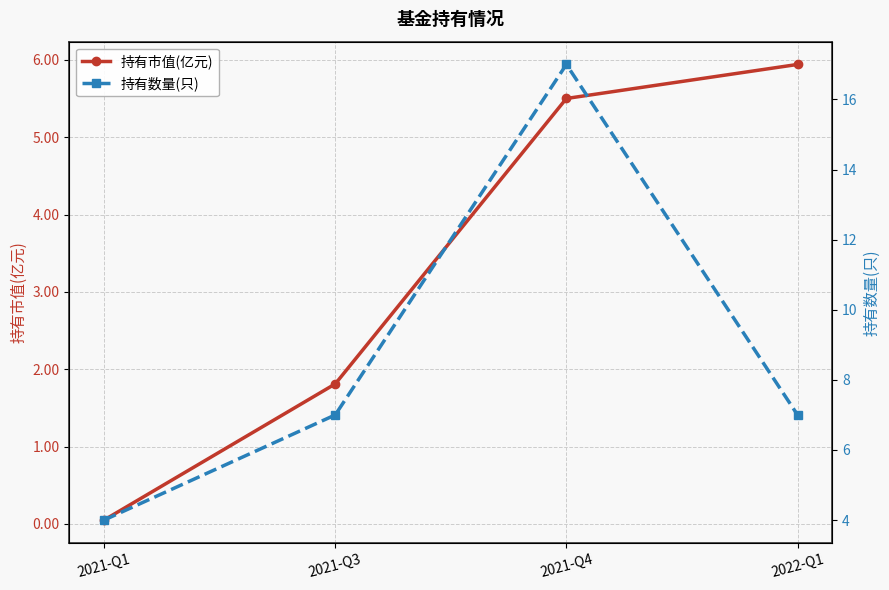

True or false: 持有市值(亿元) and 持有数量(只) intersect in this chart.

False